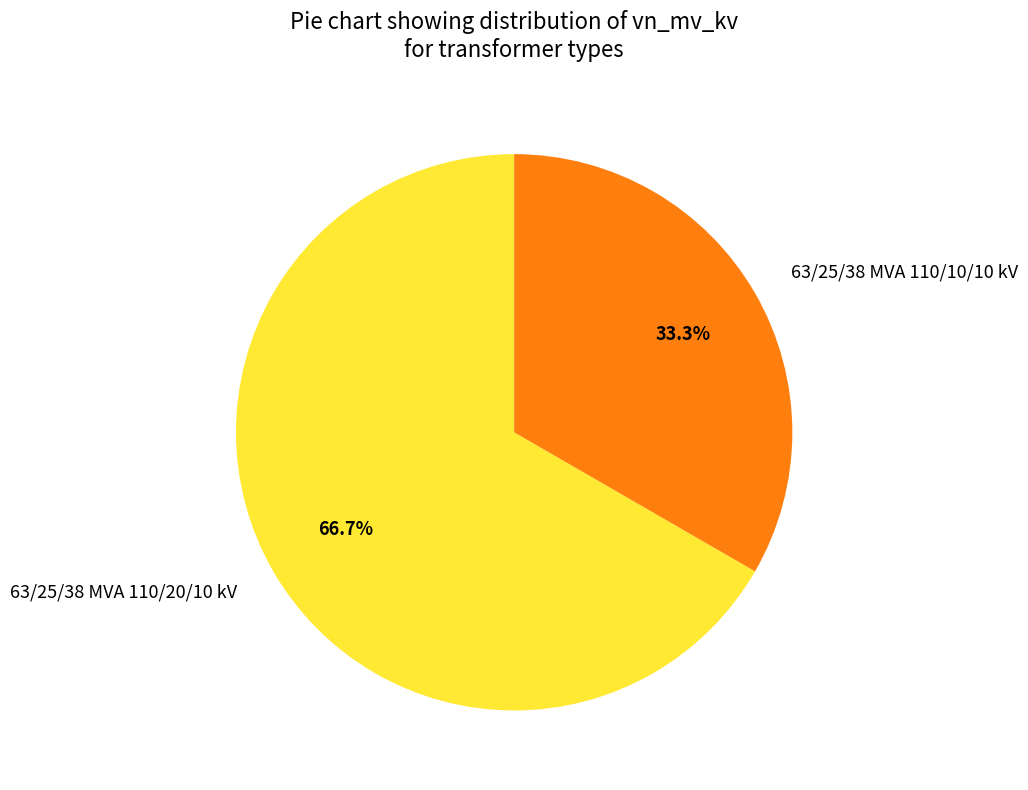

Combined, do 63/25/38 MVA 110/10/10 kV and 63/25/38 MVA 110/20/10 kV account for over 50%?

Yes